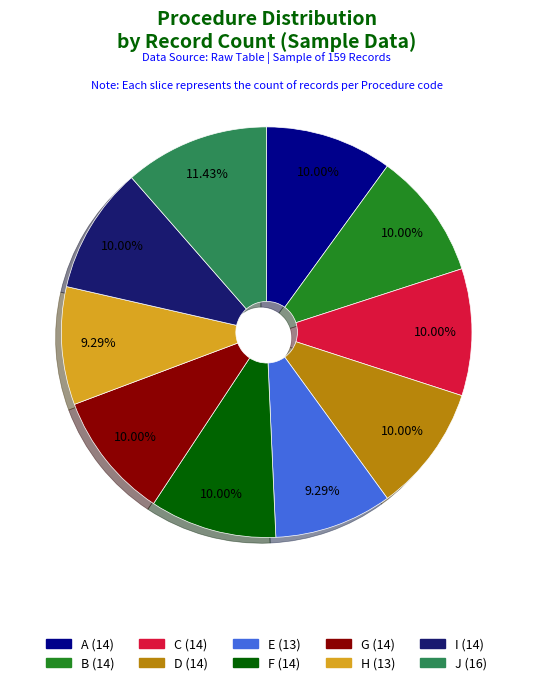

Which category has the biggest portion of the pie?

J